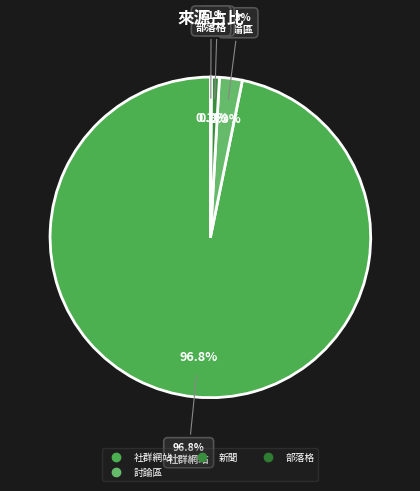

Which slice represents more than half of the pie?

社群網站